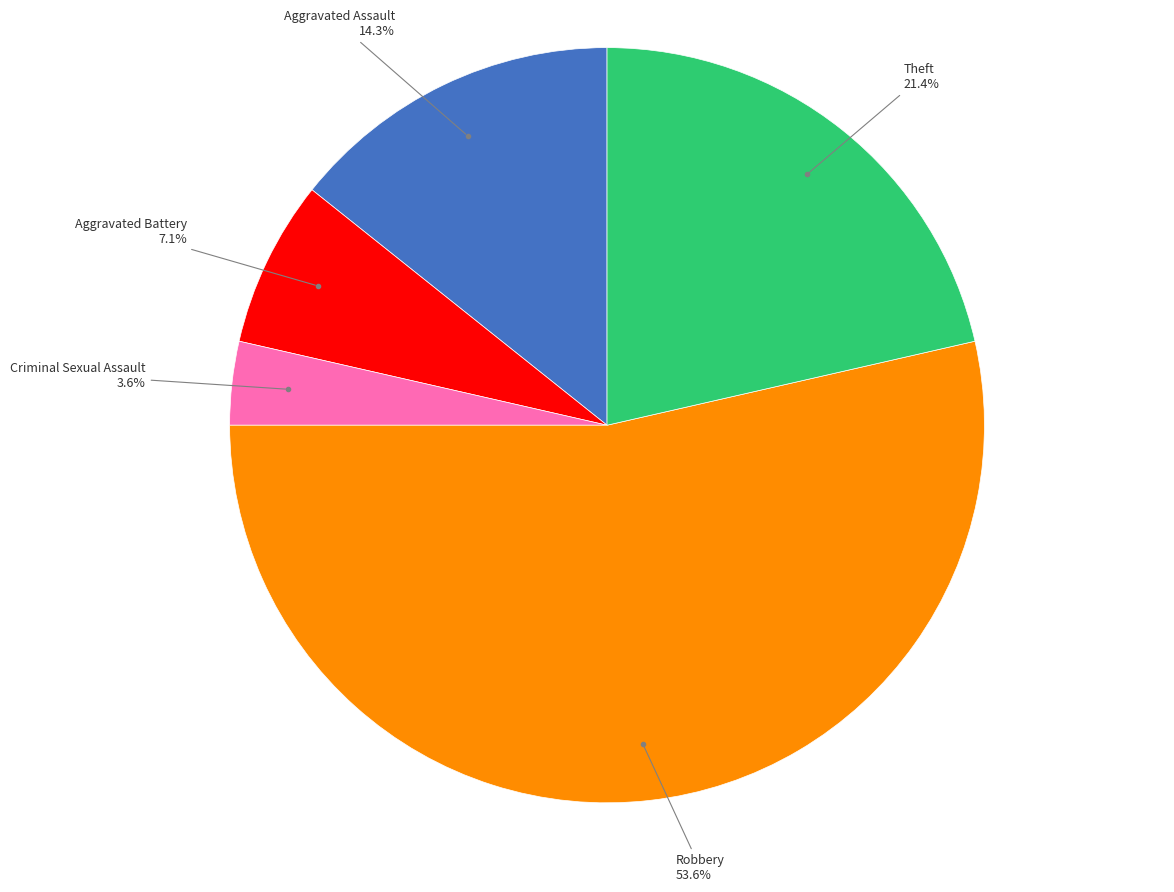

Is there a majority slice in this chart?

Yes